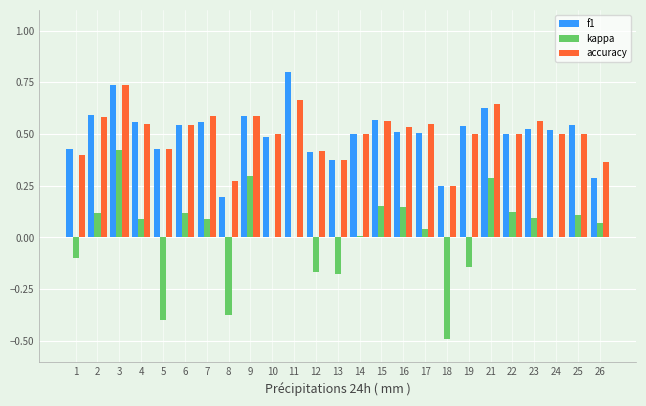

Which label corresponds to the largest value in the chart?

11